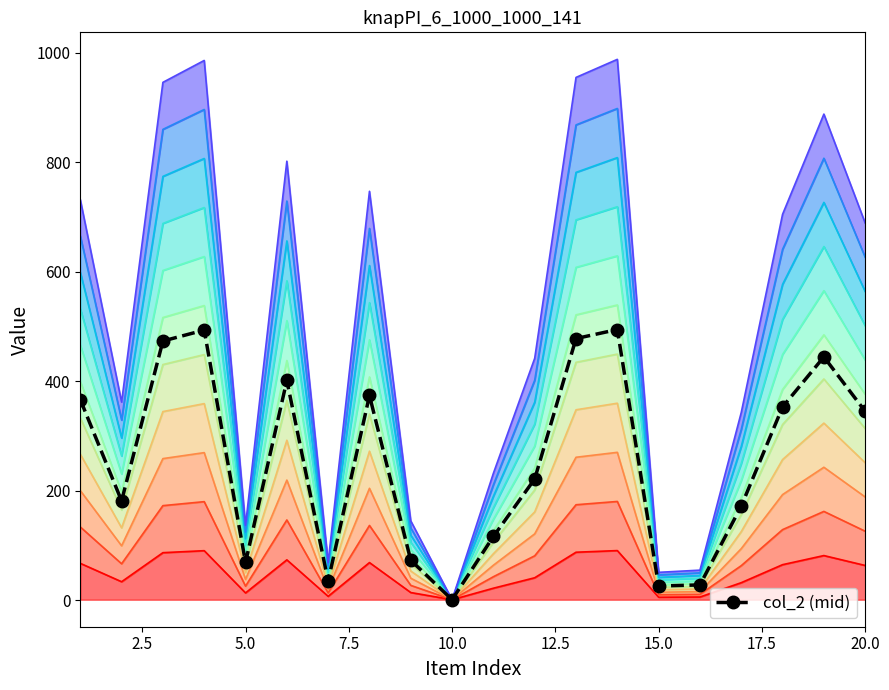

Is the value of col_1 at 2 greater than the value of col_2 at 11?

No